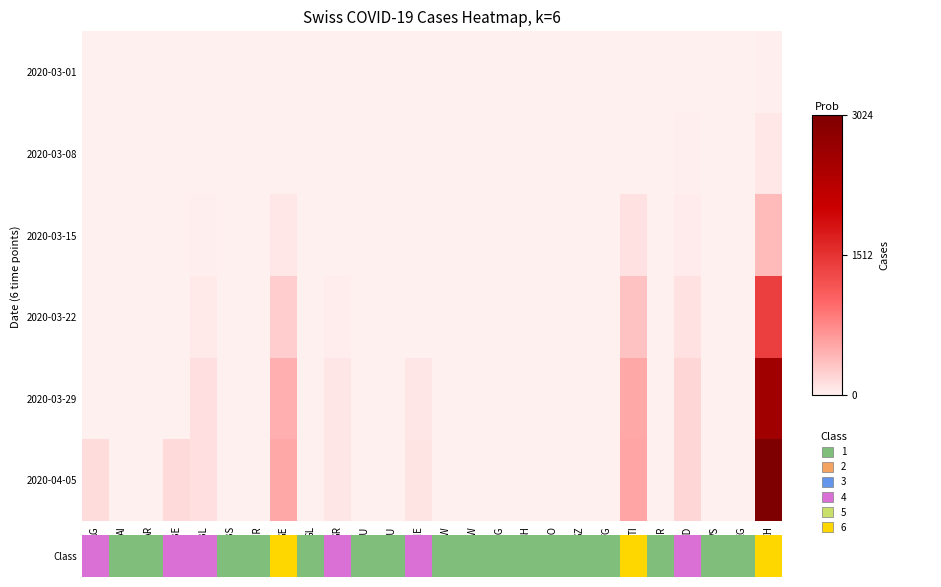

Which series has the largest total across all categories?

2020-04-05